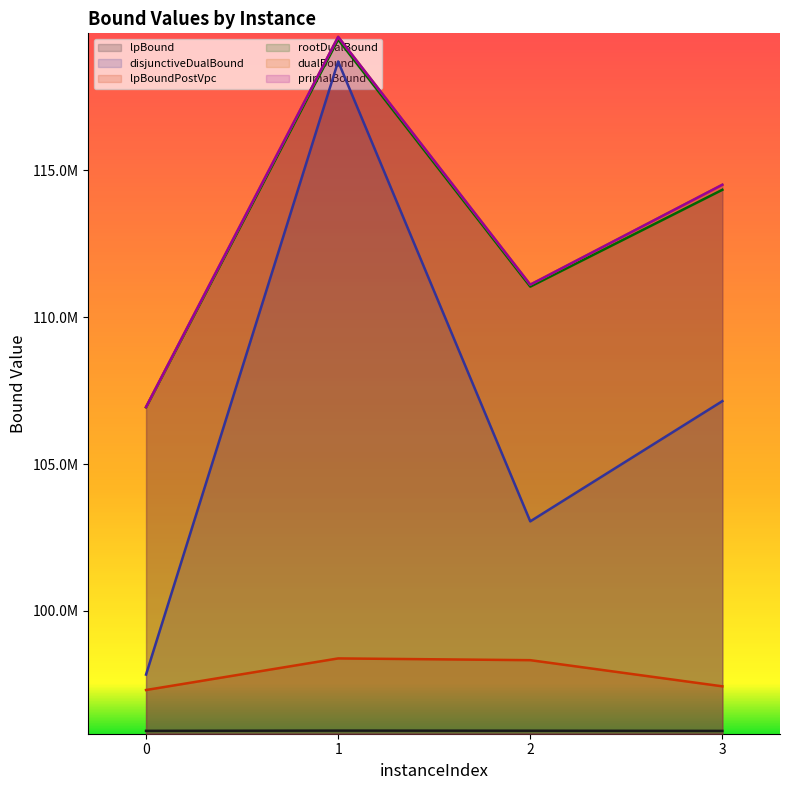

What is the difference between the maximum and minimum values in the disjunctiveDualBound series?

20865689.0